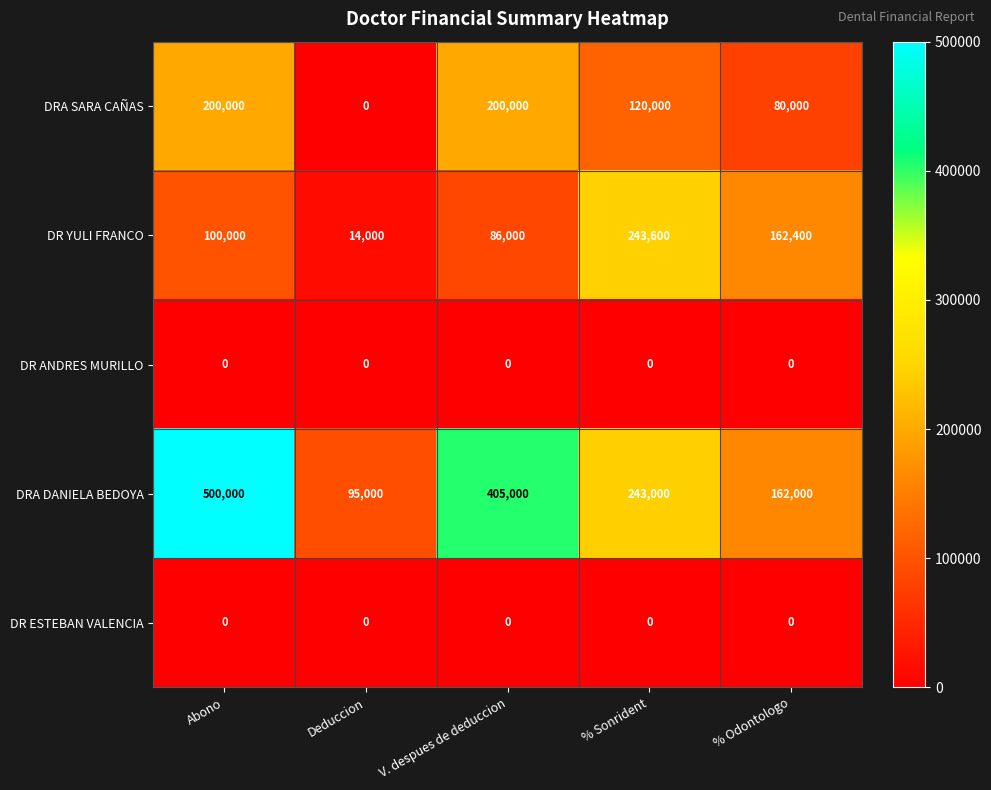

At which label does DRA DANIELA BEDOYA first exceed 243000?

Abono